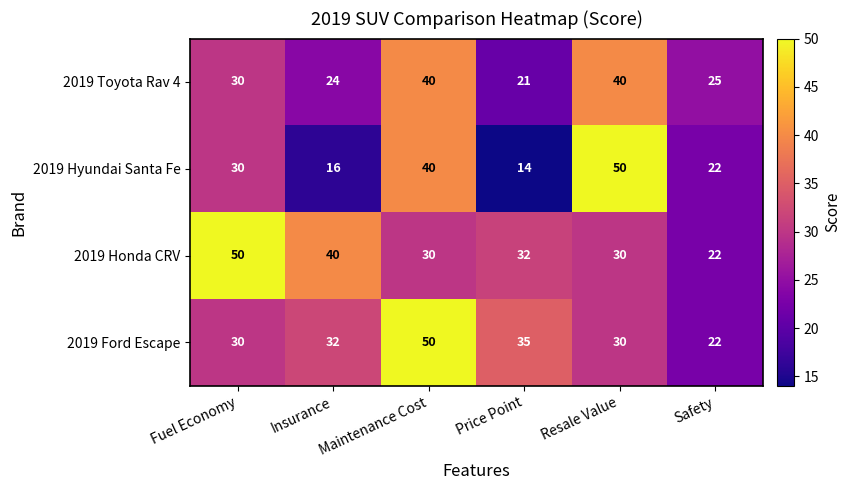

At Price Point, list the series in order from smallest to largest.

2019 Hyundai Santa Fe, 2019 Toyota Rav 4, 2019 Honda CRV, 2019 Ford Escape